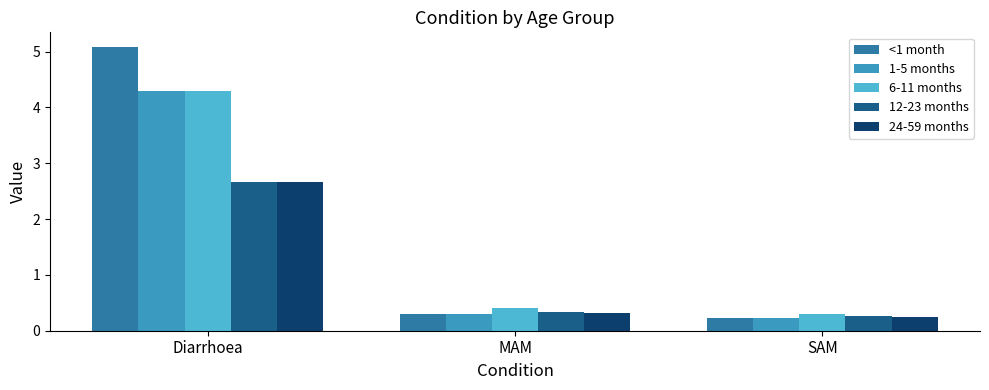

What is the sum of all 1-5 months values?

4.8